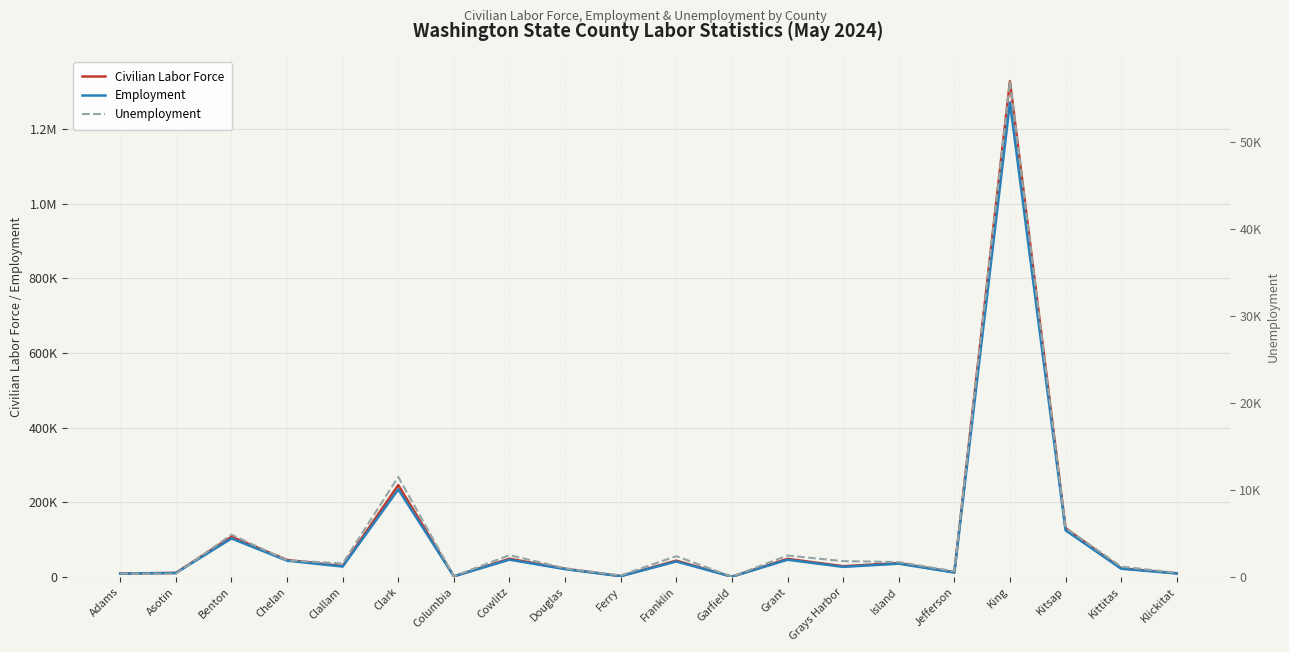

Reading left to right, extract all data points from this chart.

Civilian Labor Force: 9351	10796	107874	45458	29390	246006	1742	48750	21902	2279	43732	766	48527	28742	37224	12414	1327568	130511	23227	9838
Employment: 8957	10437	103015	43550	27840	234516	1652	46244	20908	2104	41343	732	46062	26925	35514	11755	1270613	124881	22034	9354
Unemployment: 394	359	4859	1908	1550	11490	90	2506	994	175	2389	34	2465	1817	1710	659	56955	5630	1193	484